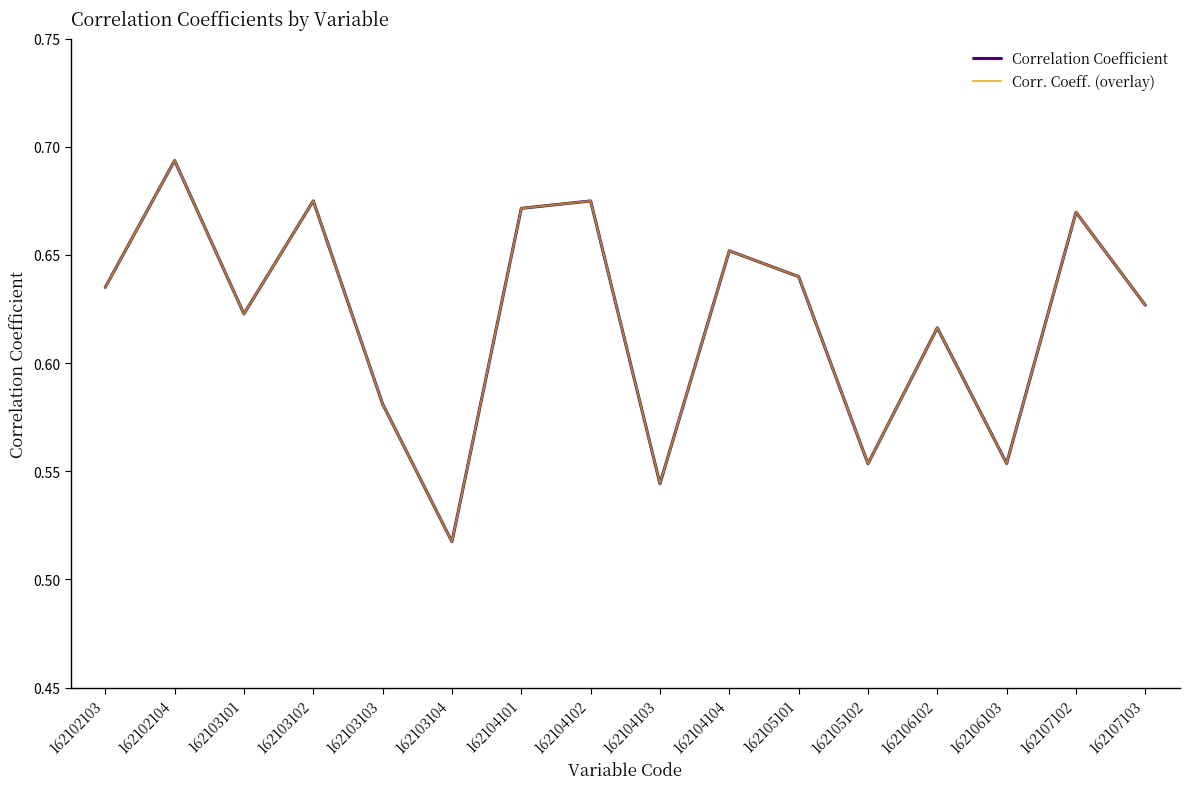

Does the chart have visible grid lines?

No